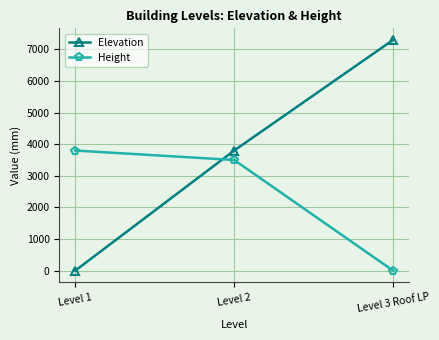

Reading right to left, transcribe all the data shown in this chart.

Elevation: Level 3 Roof LP=7300	Level 2=3800	Level 1=0
Height: Level 3 Roof LP=0	Level 2=3500	Level 1=3800